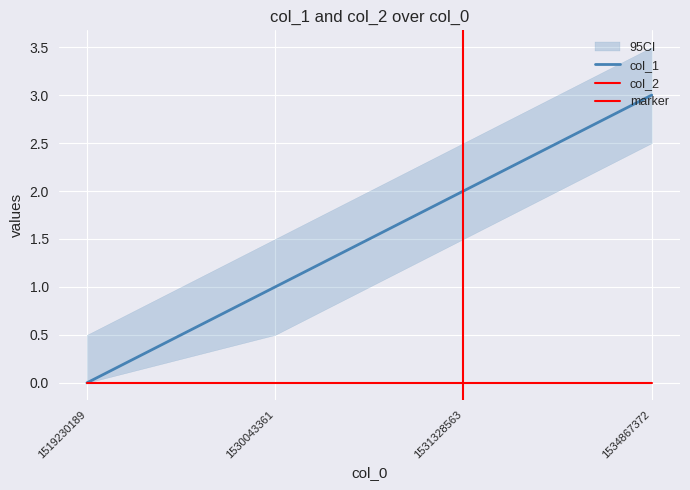

What is the value of the 2nd point from the left?

1